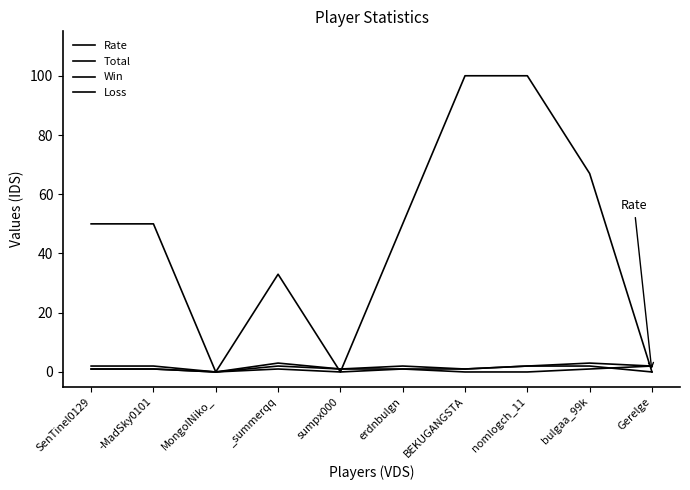

How many lines are shown in the chart?

4